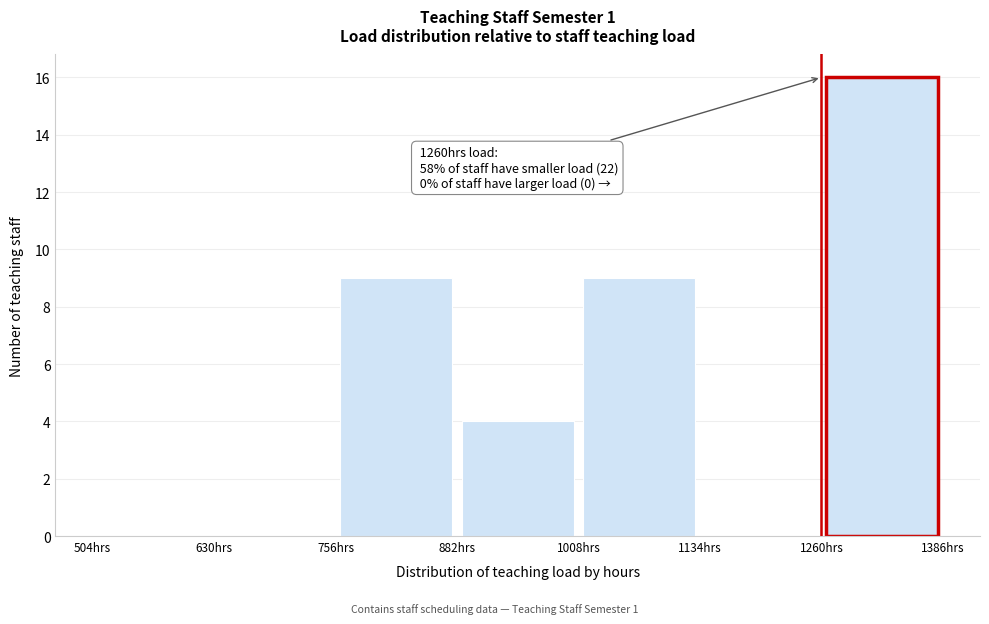

Which range on the x-axis has the tallest bar?

1260 to 1386